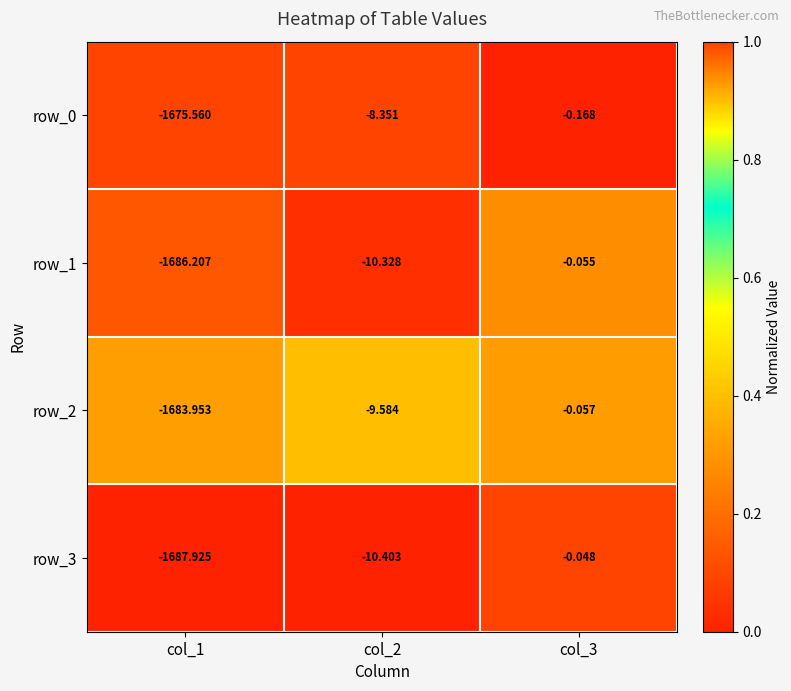

Which series has the largest range (max minus min)?

row_3